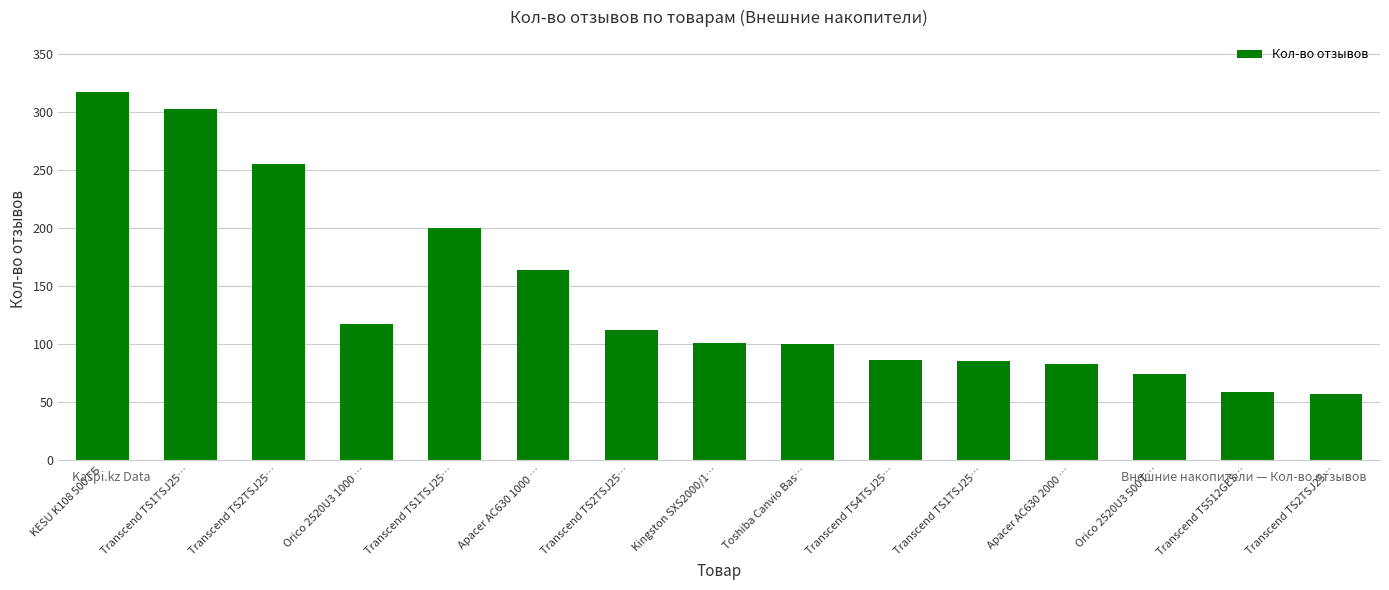

The value at Transcend TS4TSJ25… is 86. True or false?

True